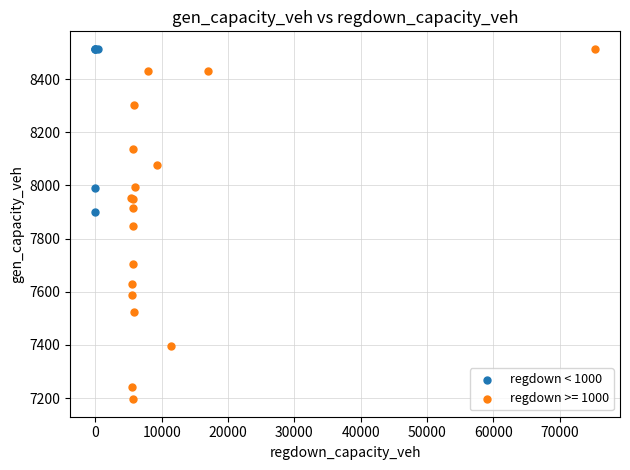

Which series has the widest spread of Y values?

regdown >= 1000